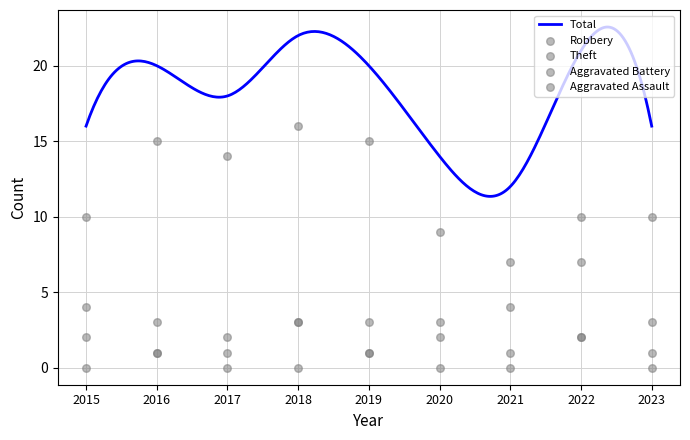

What is the minimum value for Total?

11.3